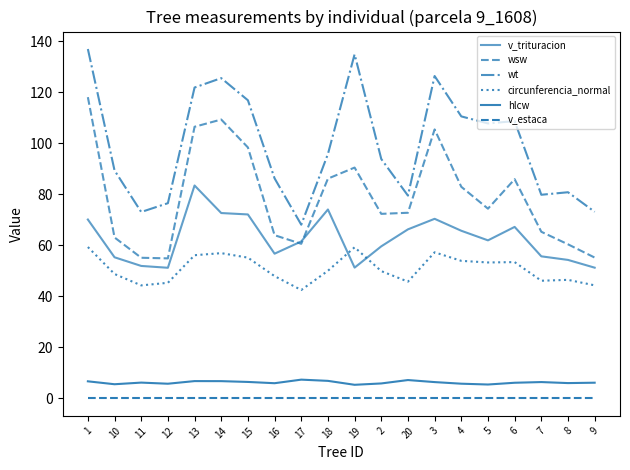

Does the chart have visible grid lines?

No